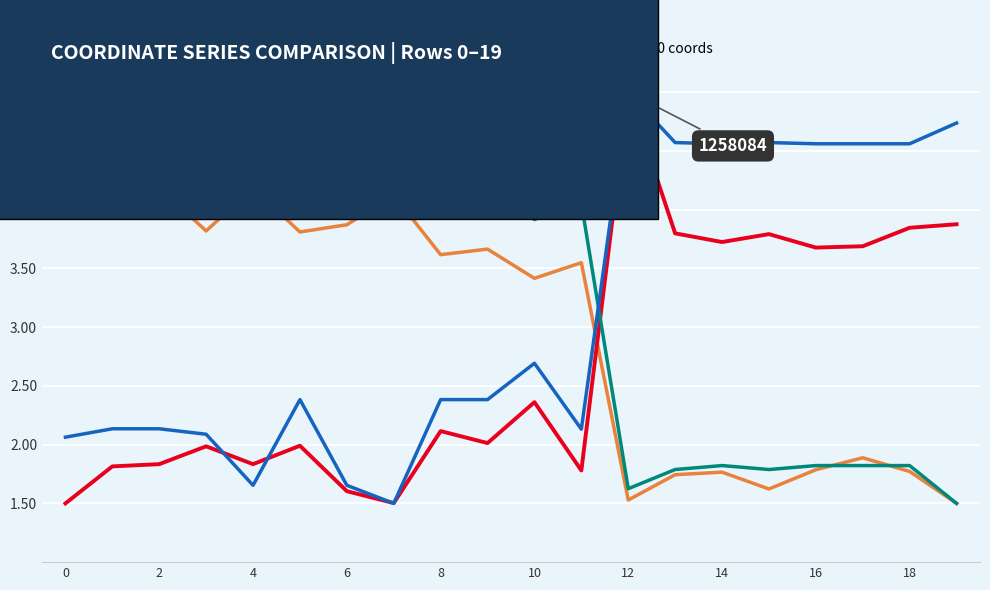

How many categories are shown in the chart?

20